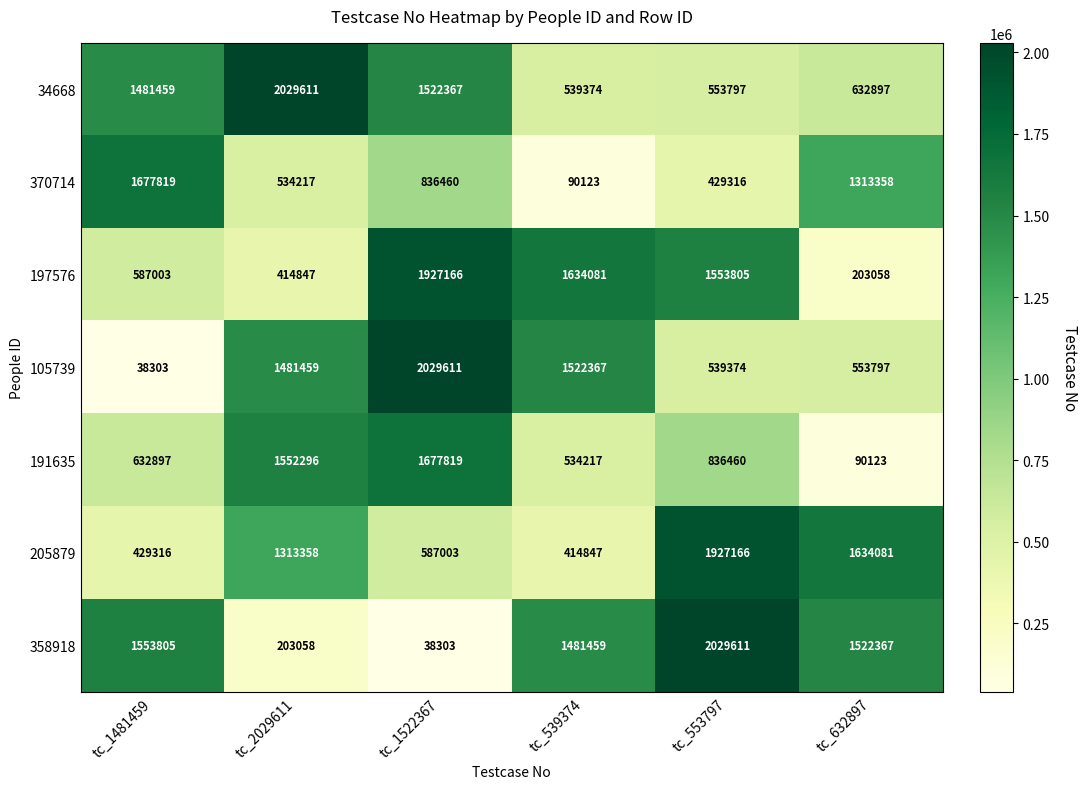

List the labels in order of 191635 value, smallest first.

tc_632897, tc_539374, tc_1481459, tc_553797, tc_2029611, tc_1522367